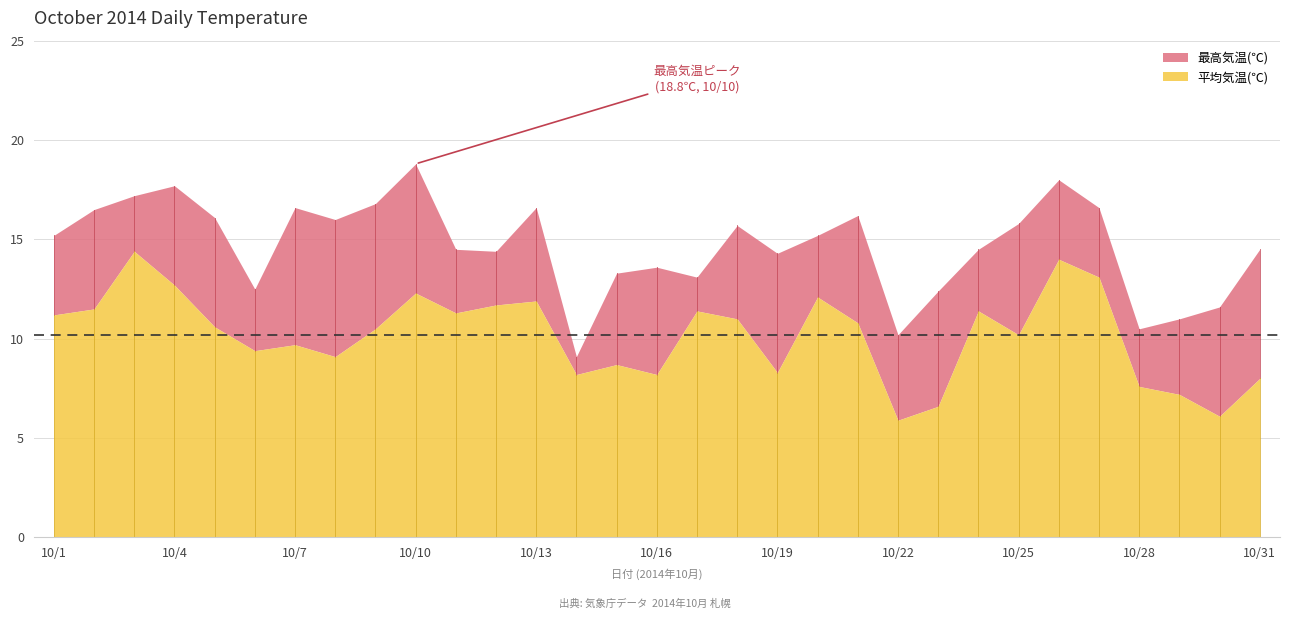

How many data points does each series have?

31